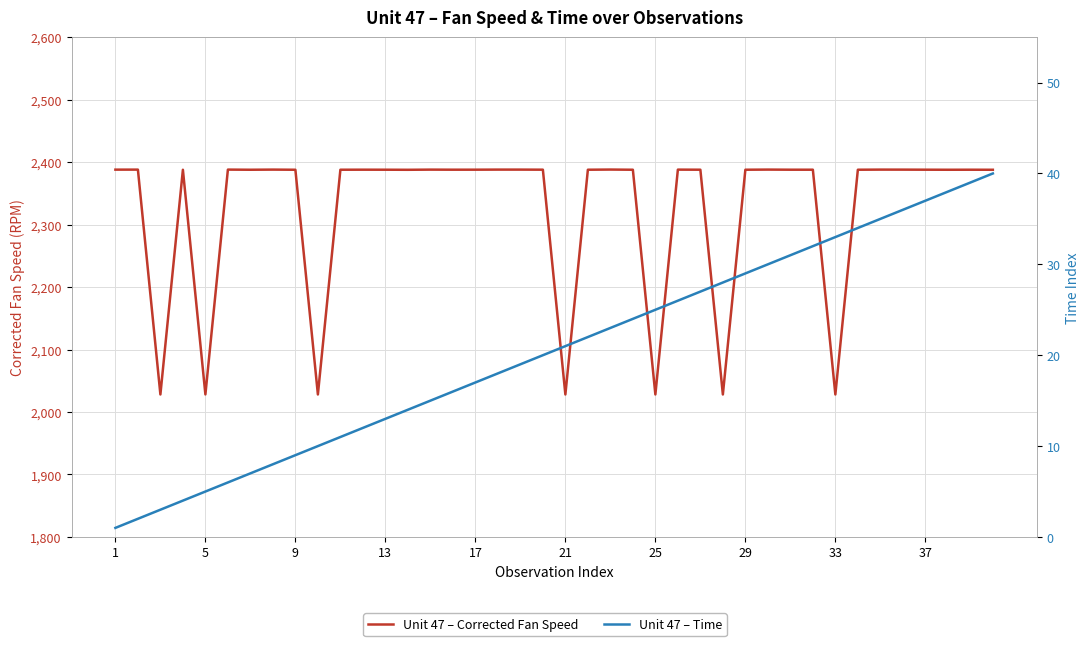

Between 9 and 28, which series saw the biggest shift?

Unit 47 – Corrected Fan Speed